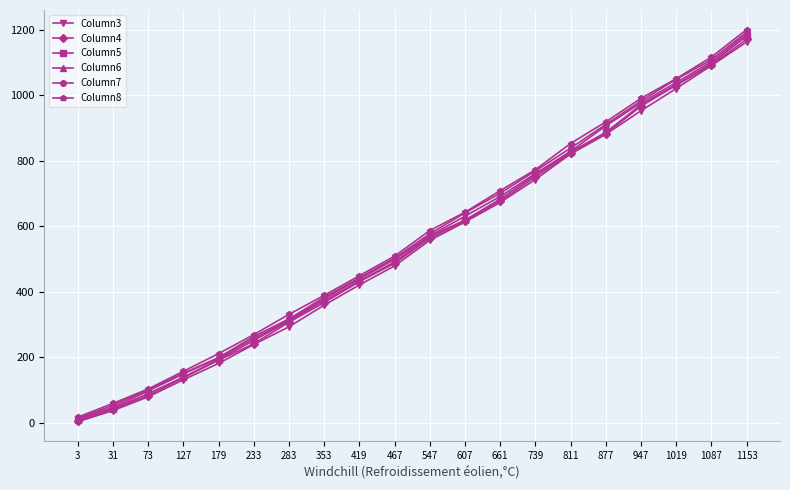

What is the spread (max minus min) of values at 947?

38